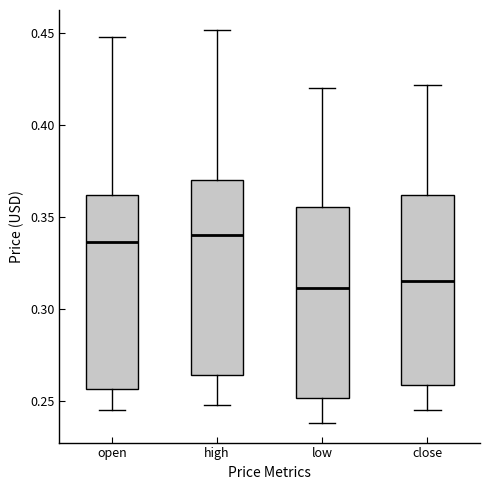

Reading left to right, transcribe this box plot: for each box, give where its median line is, the range the box spans, and where its two whiskers end, as read against the y-axis. The values are not printed on the chart, so give them approximately, as read against the axis.

open: median 0.335, box 0.255 to 0.360, whiskers 0.245 to 0.450
high: median 0.340, box 0.265 to 0.370, whiskers 0.250 to 0.450
low: median 0.310, box 0.250 to 0.355, whiskers 0.240 to 0.420
close: median 0.315, box 0.260 to 0.360, whiskers 0.245 to 0.420